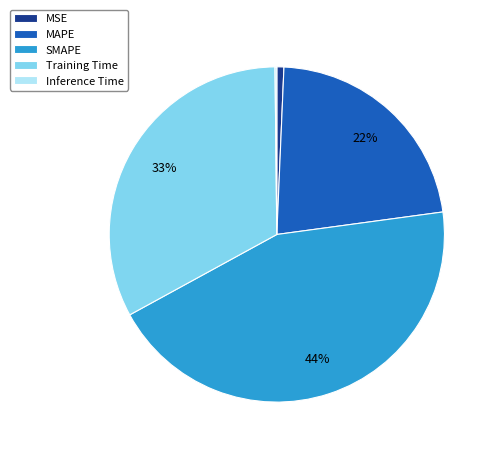

True or false: MSE accounts for 10% of the total.

False